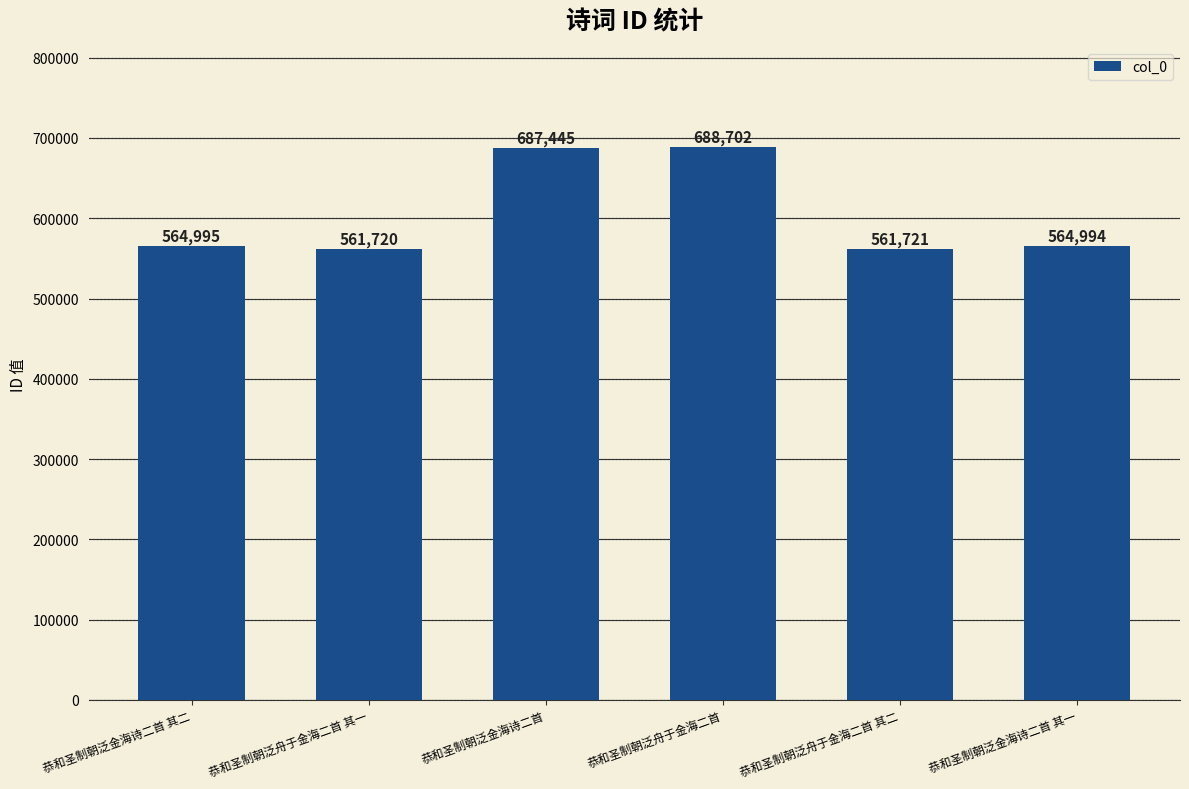

What is the minimum value shown in the chart?

561720